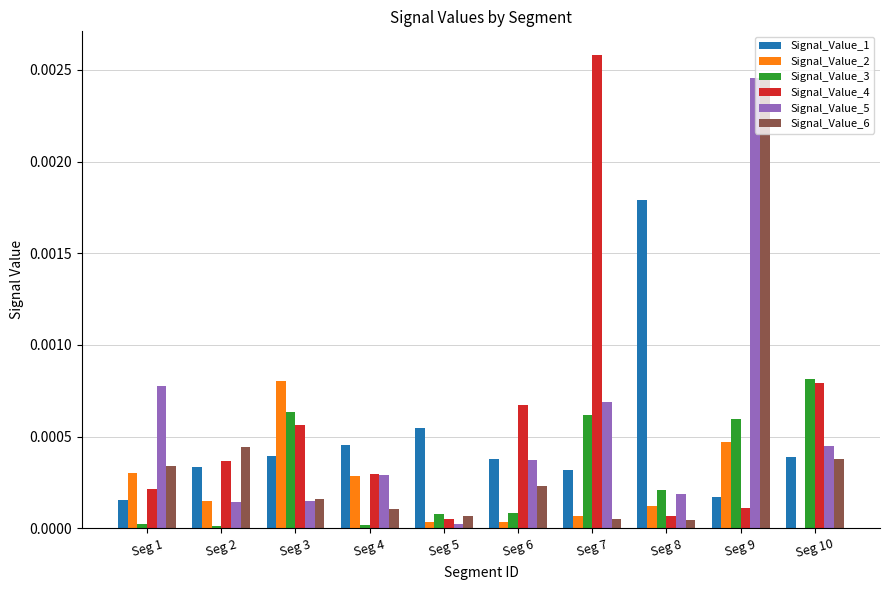

The Signal_Value_3 series shows 0.0 at Seg 9. True or false?

True